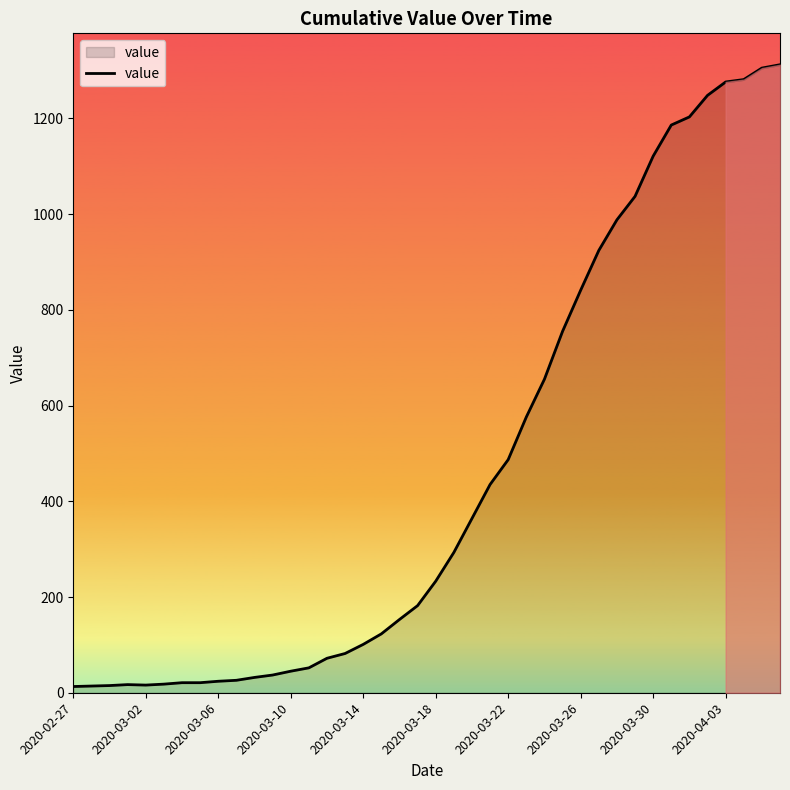

What is the greatest value displayed?

1312